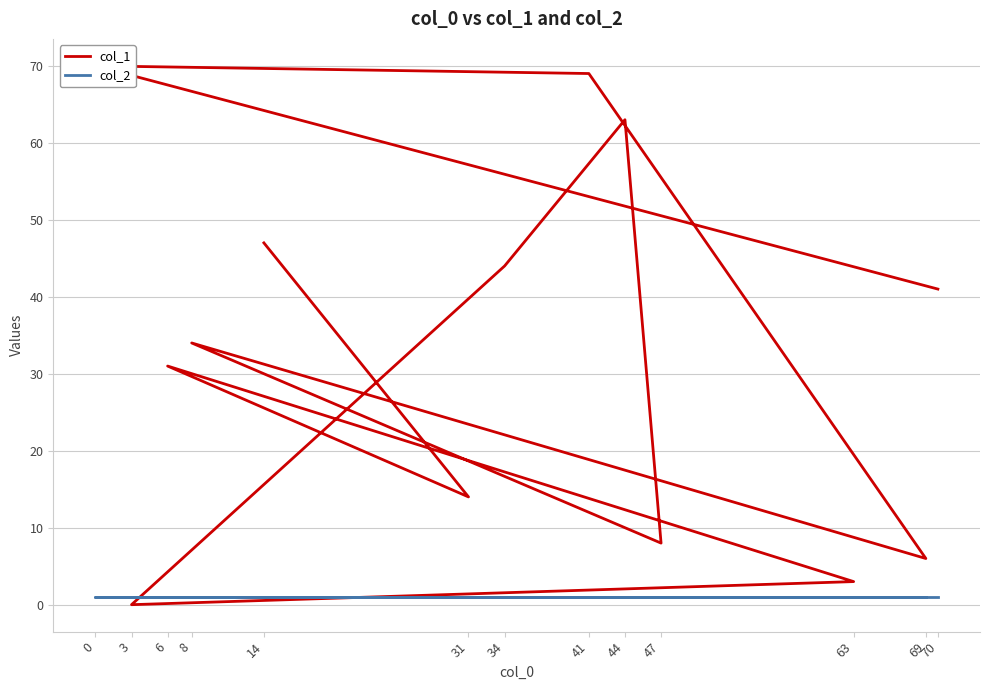

Reading right to left, transcribe all the data shown in this chart.

col_1: 70=41	0=70	41=69	69=6	8=34	47=8	44=63	34=44	3=0	63=3	6=31	31=14	14=47
col_2: 70=1	0=1	41=1	69=1	8=1	47=1	44=1	34=1	3=1	63=1	6=1	31=1	14=1